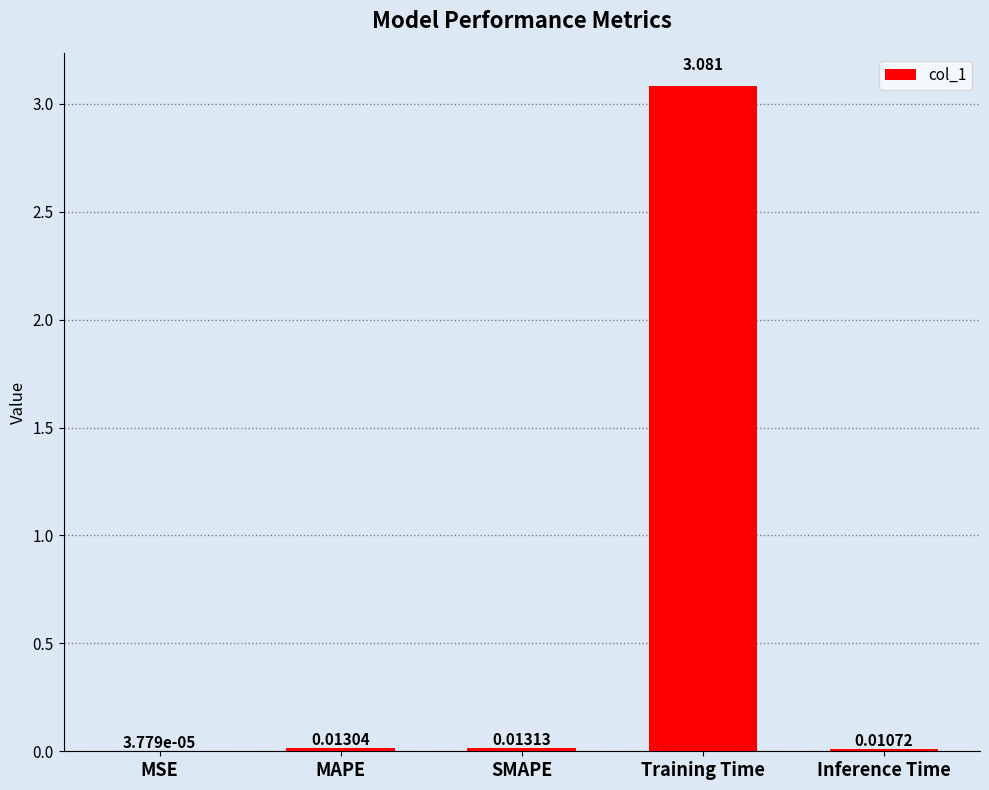

Which label corresponds to the largest value in the chart?

Training Time